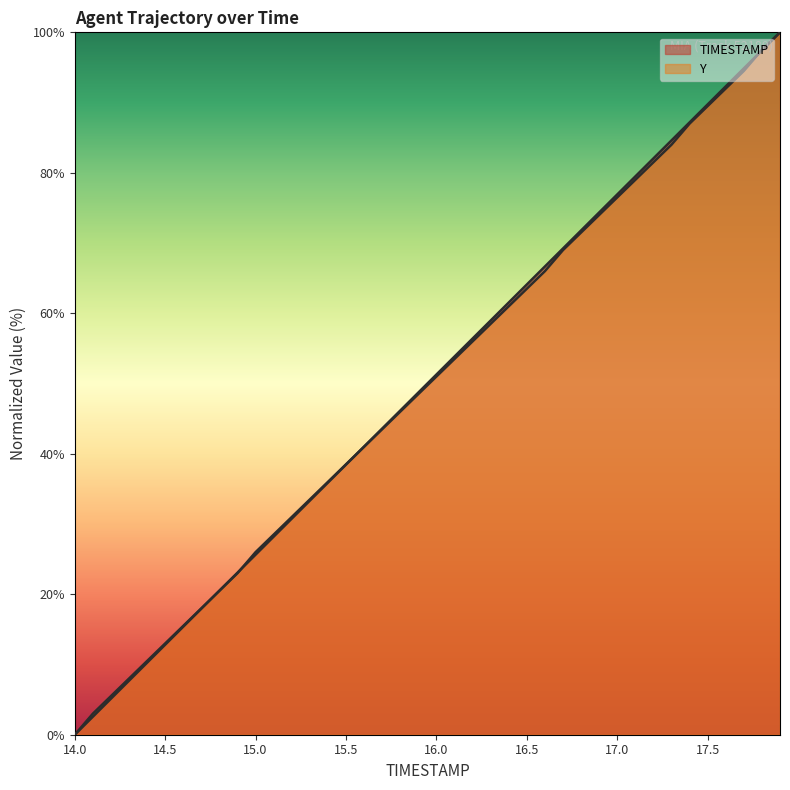

Is it true that Y equals 51.0 at 16.0?

True